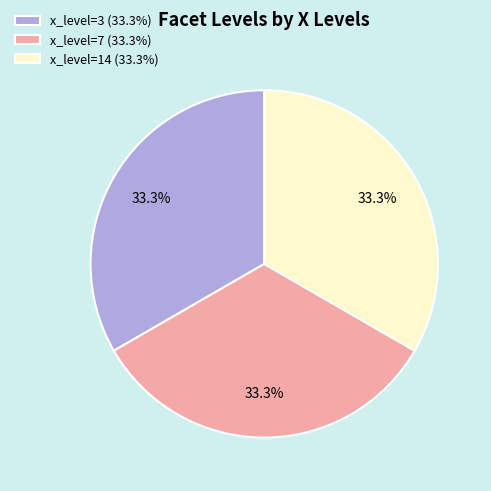

Is there a majority slice in this chart?

No